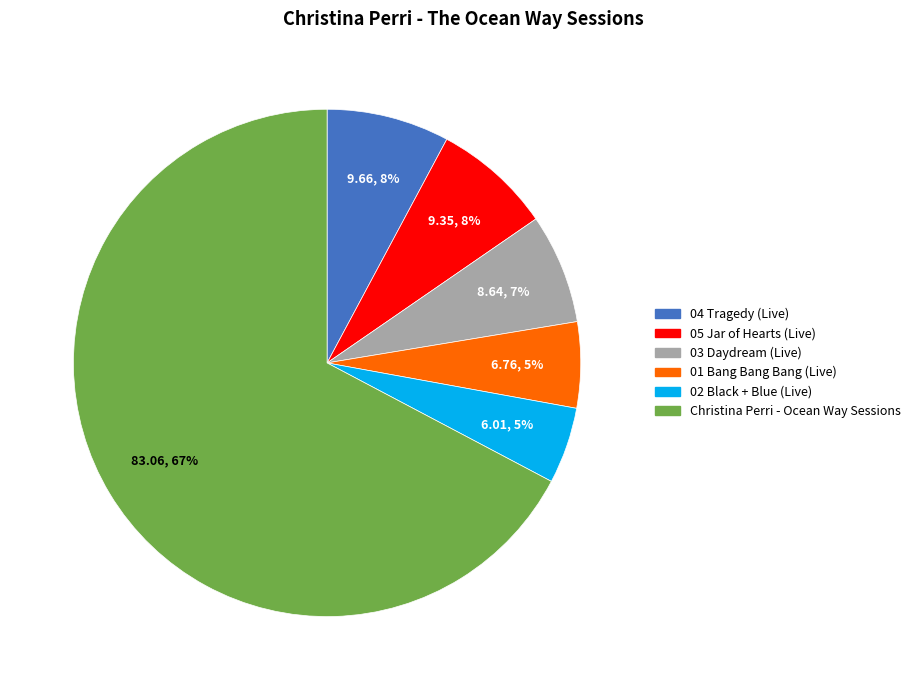

Combined, do Christina Perri - Ocean Way Sessions and 05 Jar of Hearts (Live) account for over 50%?

Yes